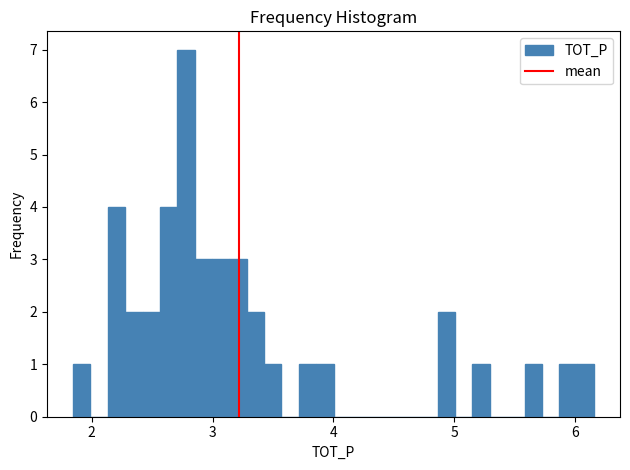

Read against the x-axis, roughly where is the centre of the tallest bar?

2.8